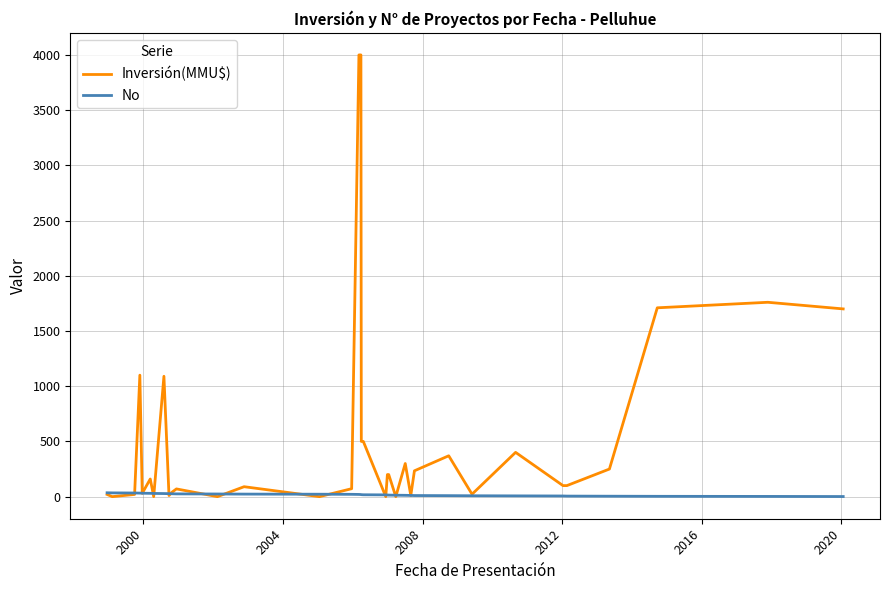

Which series has the largest range (max minus min)?

Inversión(MMU$)